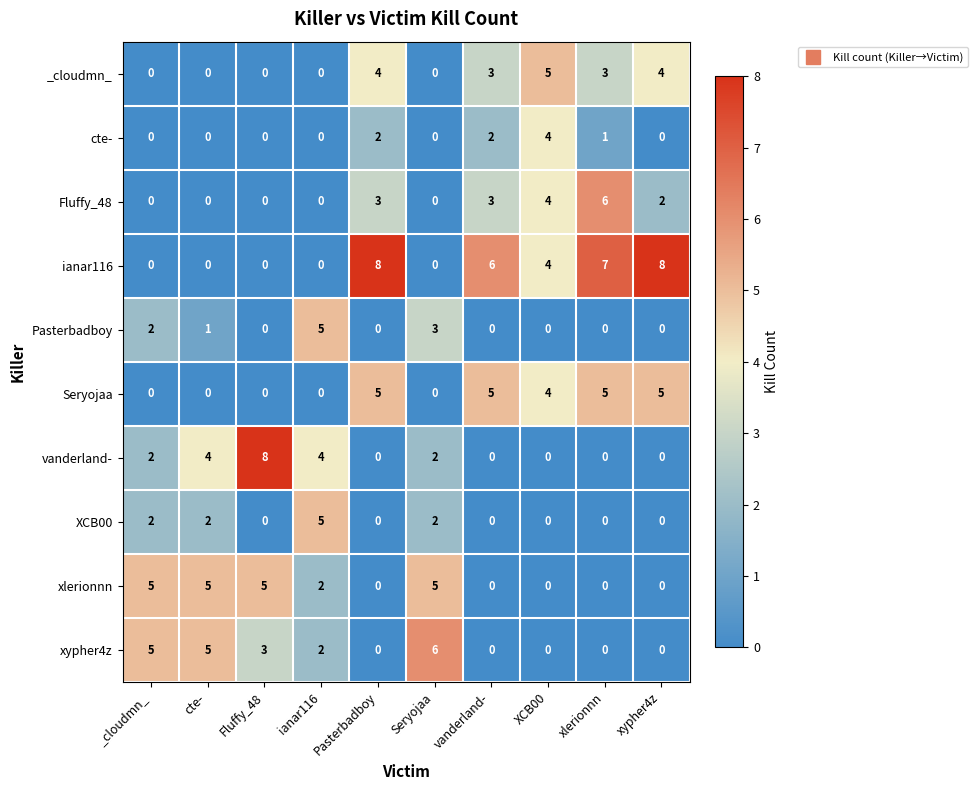

Between cte- and Pasterbadboy, which series saw the biggest shift?

ianar116